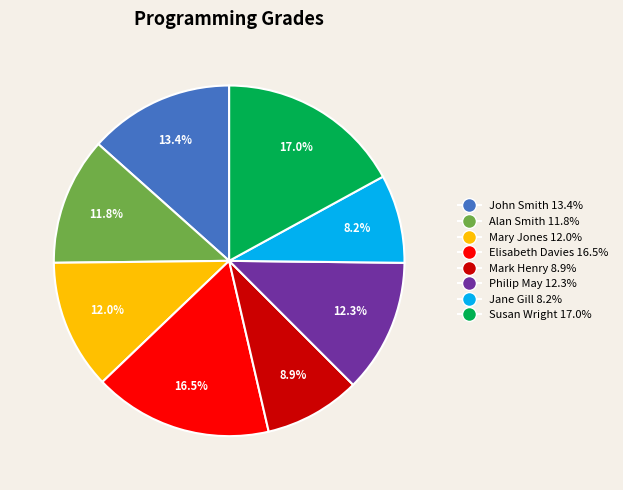

What is the ratio of the value at John Smith to the value at Mary Jones?

1.1